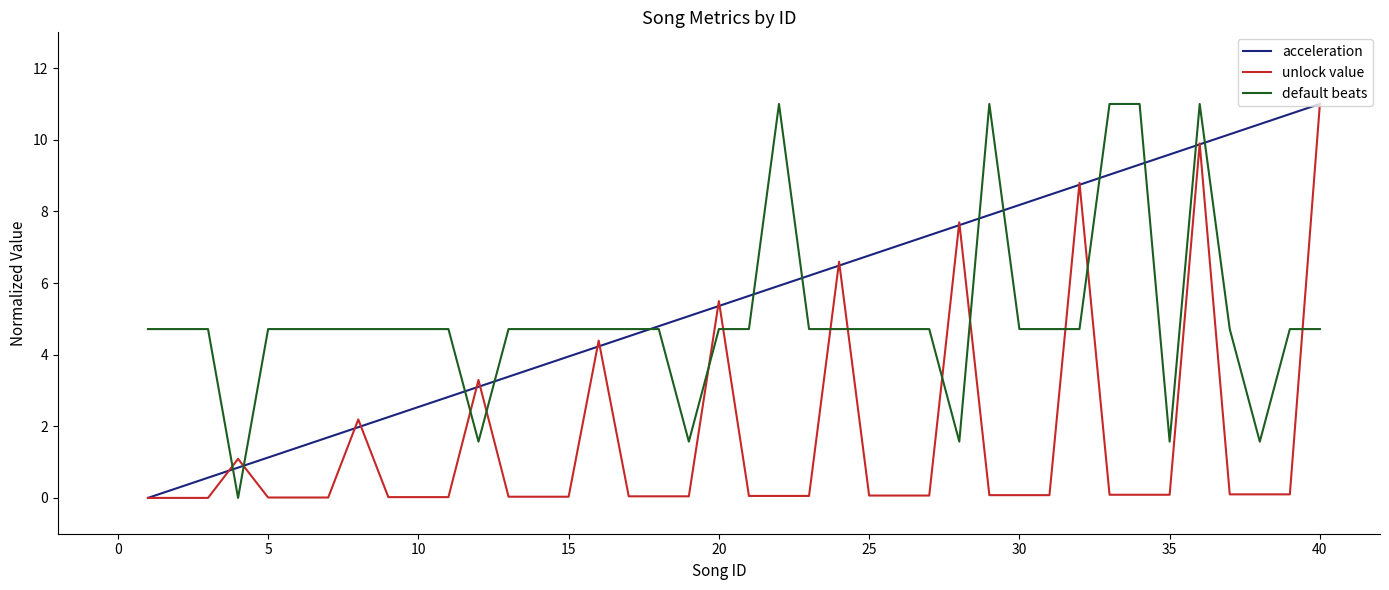

How many categories are shown in the chart?

40